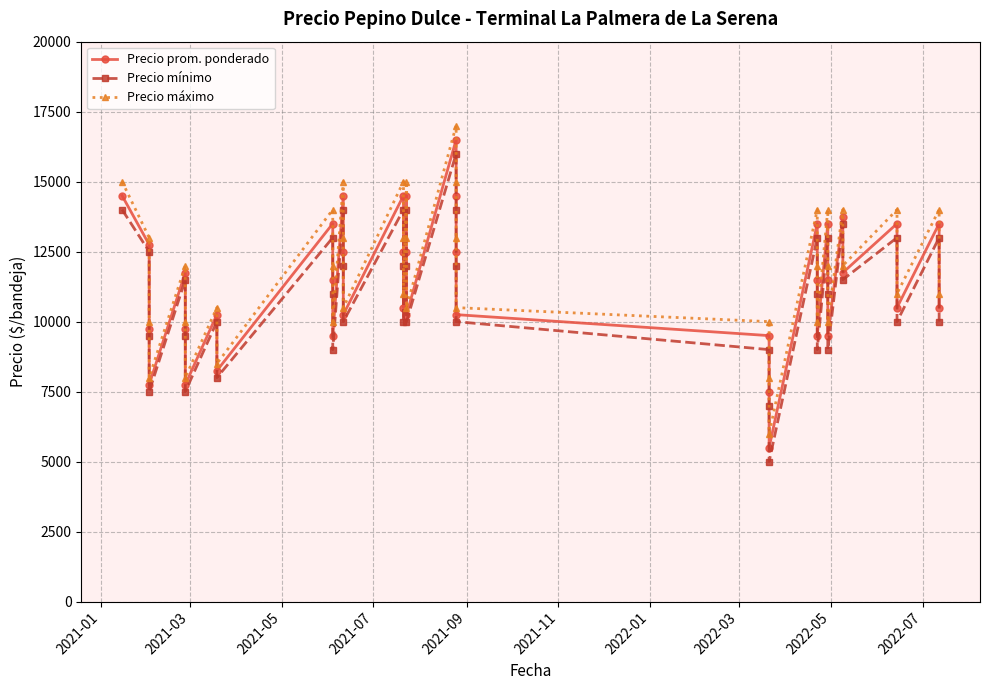

What is the difference between the second highest and minimum values in the Precio máximo series?

9000